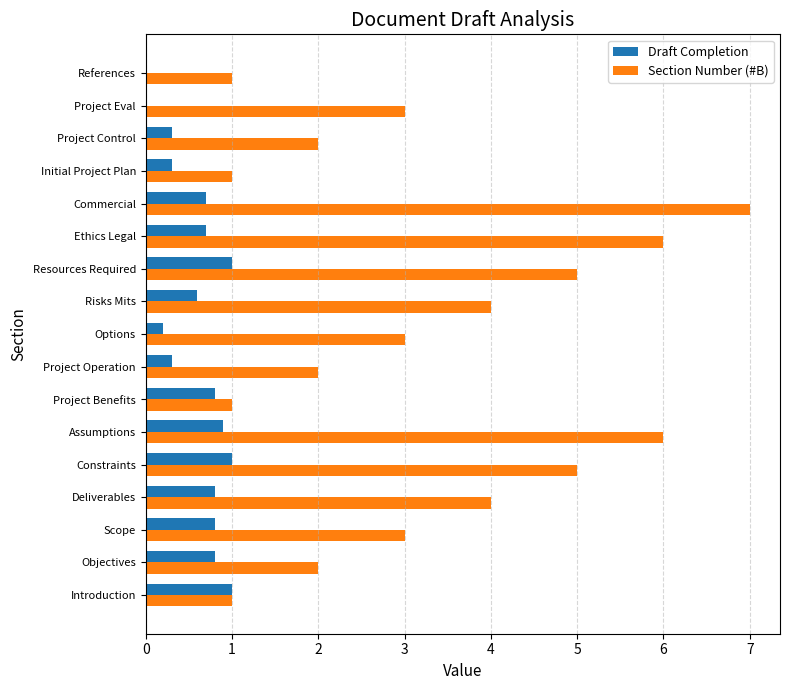

What is the approximate value of Section Number (#B) at Assumptions?

6.0